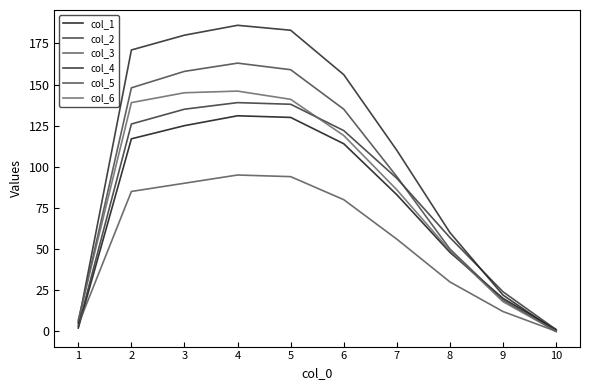

What is the maximum value for col_4?

186